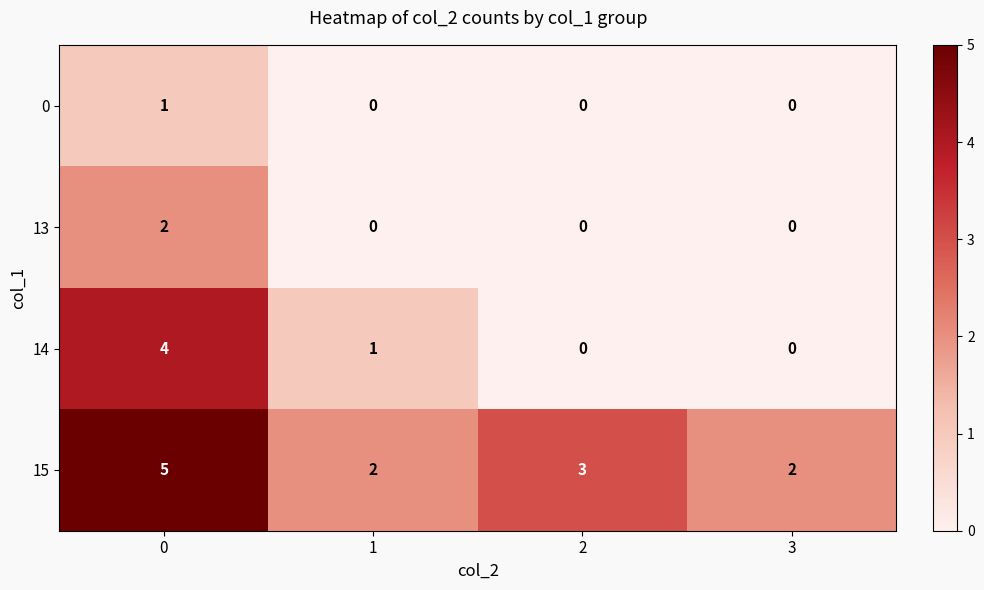

The value of 0 at 0 is 1. True or false?

True